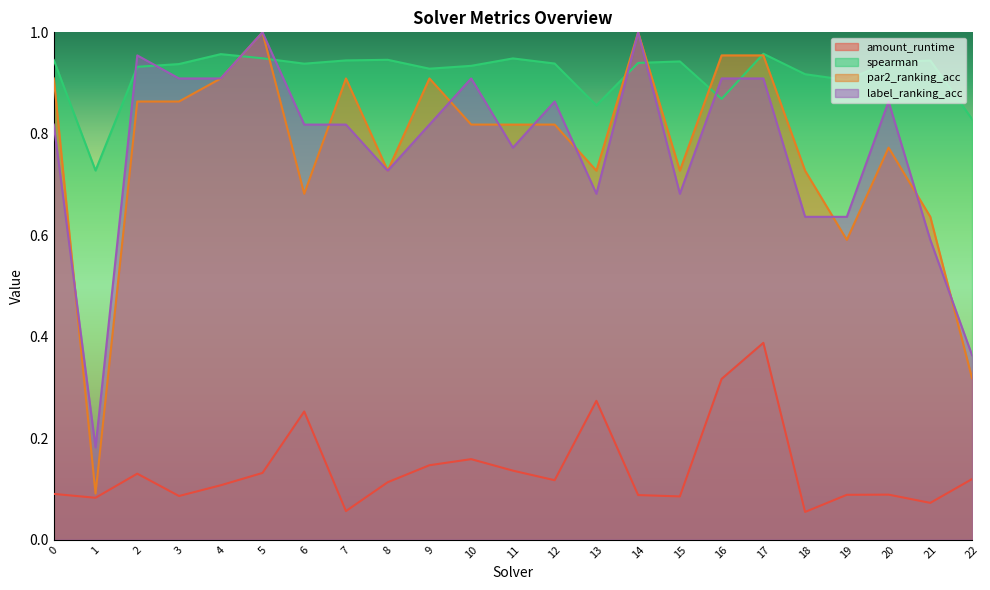

In label_ranking_acc, how many points are higher than both neighbors (excluding endpoints)?

6